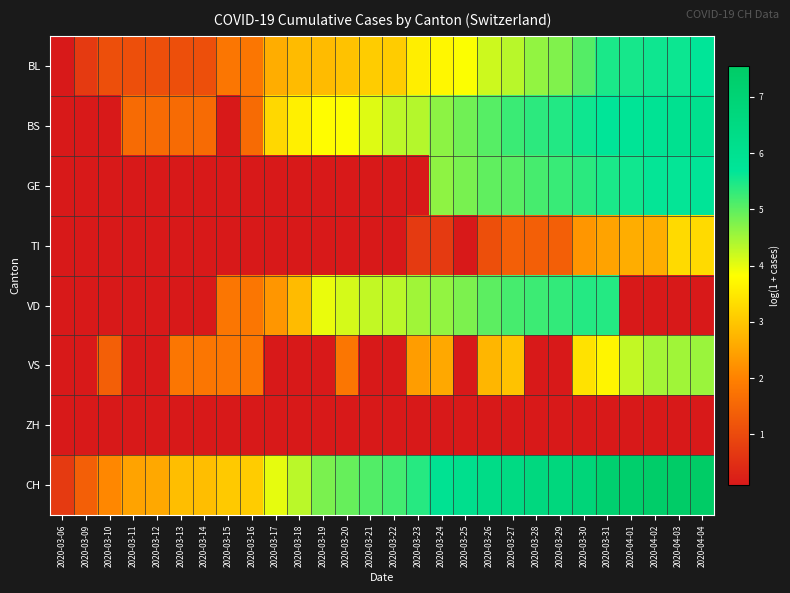

Reading right to left, list all the values displayed in this chart.

BL: 2020-04-04=5.7	2020-04-03=5.6	2020-04-02=5.6	2020-04-01=5.5	2020-03-31=5.5	2020-03-30=5.1	2020-03-29=4.8	2020-03-28=4.6	2020-03-27=4.3	2020-03-26=4.2	2020-03-25=3.9	2020-03-24=3.7	2020-03-23=3.6	2020-03-22=3.1	2020-03-21=3.1	2020-03-20=2.9	2020-03-19=2.8	2020-03-18=2.8	2020-03-17=2.6	2020-03-16=1.8	2020-03-15=1.8	2020-03-14=1.1	2020-03-13=1.1	2020-03-12=1.1	2020-03-11=1.1	2020-03-10=1.1	2020-03-09=0.7	2020-03-06=0.1
BS: 2020-04-04=6.1	2020-04-03=6.0	2020-04-02=5.9	2020-04-01=5.8	2020-03-31=5.7	2020-03-30=5.6	2020-03-29=5.4	2020-03-28=5.4	2020-03-27=5.3	2020-03-26=5.0	2020-03-25=4.9	2020-03-24=4.7	2020-03-23=4.4	2020-03-22=4.3	2020-03-21=4.1	2020-03-20=3.9	2020-03-19=3.8	2020-03-18=3.6	2020-03-17=3.3	2020-03-16=1.6	2020-03-15=0.1	2020-03-14=1.6	2020-03-13=1.6	2020-03-12=1.6	2020-03-11=1.6	2020-03-10=0.1	2020-03-09=0.1	2020-03-06=0.1
GE: 2020-04-04=5.7	2020-04-03=5.7	2020-04-02=5.6	2020-04-01=5.6	2020-03-31=5.5	2020-03-30=5.4	2020-03-29=5.3	2020-03-28=5.2	2020-03-27=5.0	2020-03-26=5.0	2020-03-25=4.8	2020-03-24=4.6	2020-03-23=0.1	2020-03-22=0.1	2020-03-21=0.1	2020-03-20=0.1	2020-03-19=0.1	2020-03-18=0.1	2020-03-17=0.1	2020-03-16=0.1	2020-03-15=0.1	2020-03-14=0.1	2020-03-13=0.1	2020-03-12=0.1	2020-03-11=0.1	2020-03-10=0.1	2020-03-09=0.1	2020-03-06=0.1
TI: 2020-04-04=3.3	2020-04-03=3.3	2020-04-02=2.6	2020-04-01=2.6	2020-03-31=2.5	2020-03-30=2.3	2020-03-29=1.4	2020-03-28=1.4	2020-03-27=1.4	2020-03-26=1.1	2020-03-25=0.1	2020-03-24=0.7	2020-03-23=0.7	2020-03-22=0.1	2020-03-21=0.1	2020-03-20=0.1	2020-03-19=0.1	2020-03-18=0.1	2020-03-17=0.1	2020-03-16=0.1	2020-03-15=0.1	2020-03-14=0.1	2020-03-13=0.1	2020-03-12=0.1	2020-03-11=0.1	2020-03-10=0.1	2020-03-09=0.1	2020-03-06=0.1
VD: 2020-04-04=0.1	2020-04-03=0.1	2020-04-02=0.1	2020-04-01=0.1	2020-03-31=5.4	2020-03-30=5.4	2020-03-29=5.3	2020-03-28=5.2	2020-03-27=5.2	2020-03-26=5.0	2020-03-25=4.8	2020-03-24=4.6	2020-03-23=4.5	2020-03-22=4.3	2020-03-21=4.3	2020-03-20=4.1	2020-03-19=4.0	2020-03-18=2.8	2020-03-17=2.3	2020-03-16=1.8	2020-03-15=1.8	2020-03-14=0.1	2020-03-13=0.1	2020-03-12=0.1	2020-03-11=0.1	2020-03-10=0.1	2020-03-09=0.1	2020-03-06=0.1
VS: 2020-04-04=4.6	2020-04-03=4.5	2020-04-02=4.5	2020-04-01=4.3	2020-03-31=3.7	2020-03-30=3.4	2020-03-29=0.1	2020-03-28=0.1	2020-03-27=2.9	2020-03-26=2.8	2020-03-25=0.1	2020-03-24=2.6	2020-03-23=2.4	2020-03-22=0.1	2020-03-21=0.1	2020-03-20=1.8	2020-03-19=0.1	2020-03-18=0.1	2020-03-17=0.1	2020-03-16=1.8	2020-03-15=1.8	2020-03-14=1.8	2020-03-13=1.8	2020-03-12=0.1	2020-03-11=0.1	2020-03-10=1.4	2020-03-09=0.1	2020-03-06=0.1
ZH: 2020-04-04=0.1	2020-04-03=0.1	2020-04-02=0.1	2020-04-01=0.1	2020-03-31=0.1	2020-03-30=0.1	2020-03-29=0.1	2020-03-28=0.1	2020-03-27=0.1	2020-03-26=0.1	2020-03-25=0.1	2020-03-24=0.1	2020-03-23=0.1	2020-03-22=0.1	2020-03-21=0.1	2020-03-20=0.1	2020-03-19=0.1	2020-03-18=0.1	2020-03-17=0.1	2020-03-16=0.1	2020-03-15=0.1	2020-03-14=0.1	2020-03-13=0.1	2020-03-12=0.1	2020-03-11=0.1	2020-03-10=0.1	2020-03-09=0.1	2020-03-06=0.1
CH: 2020-04-04=7.6	2020-04-03=7.5	2020-04-02=7.4	2020-04-01=7.3	2020-03-31=7.2	2020-03-30=6.8	2020-03-29=6.7	2020-03-28=6.6	2020-03-27=6.5	2020-03-26=6.3	2020-03-25=6.1	2020-03-24=5.9	2020-03-23=5.4	2020-03-22=5.2	2020-03-21=5.1	2020-03-20=4.9	2020-03-19=4.8	2020-03-18=4.3	2020-03-17=4.0	2020-03-16=3.1	2020-03-15=3.0	2020-03-14=2.9	2020-03-13=2.9	2020-03-12=2.6	2020-03-11=2.5	2020-03-10=2.1	2020-03-09=1.4	2020-03-06=0.7